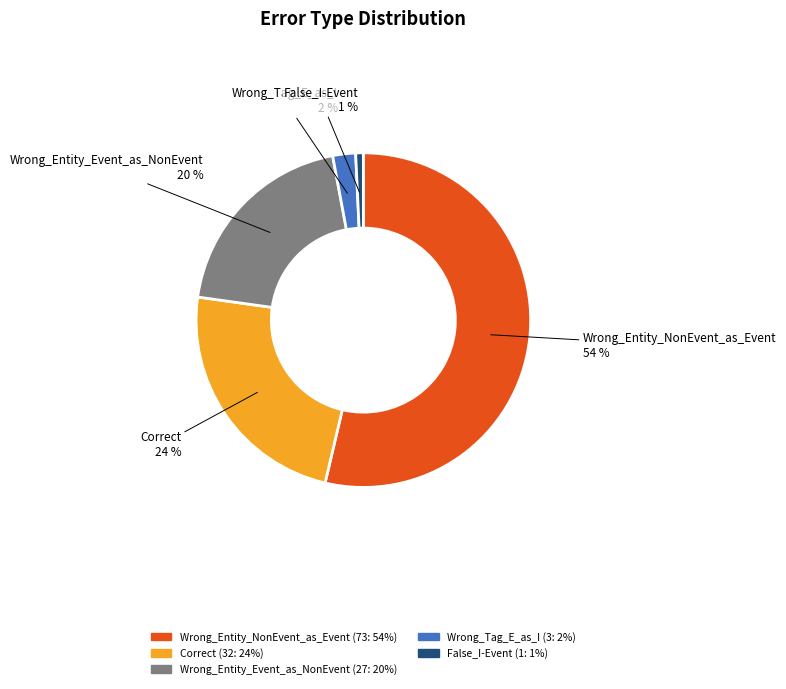

Is the sum of Correct and Wrong_Entity_Event_as_NonEvent greater than half?

No